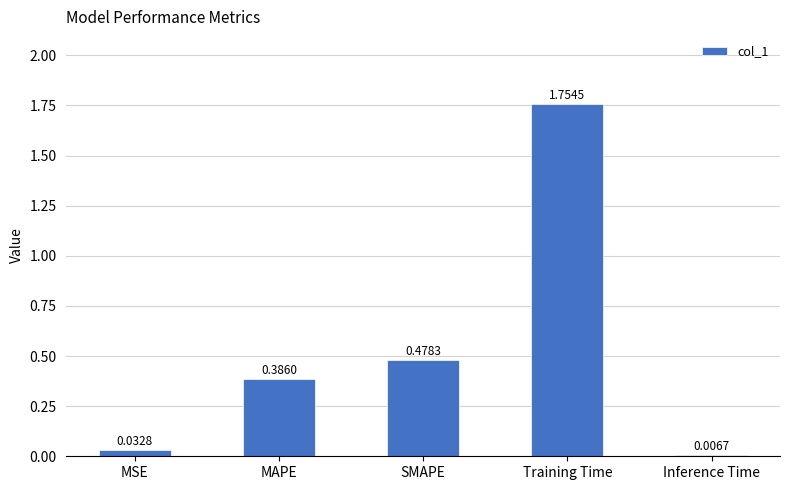

What is the difference between the maximum and minimum values?

1.7